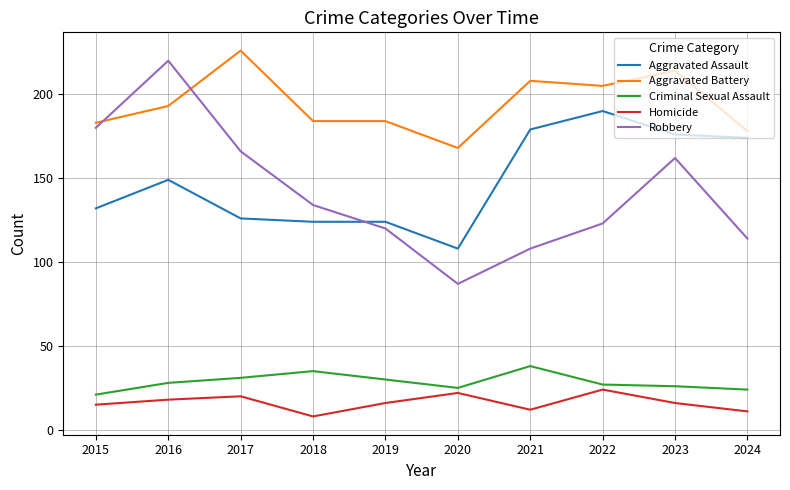

How many intersections are there between Robbery and Aggravated Assault?

1